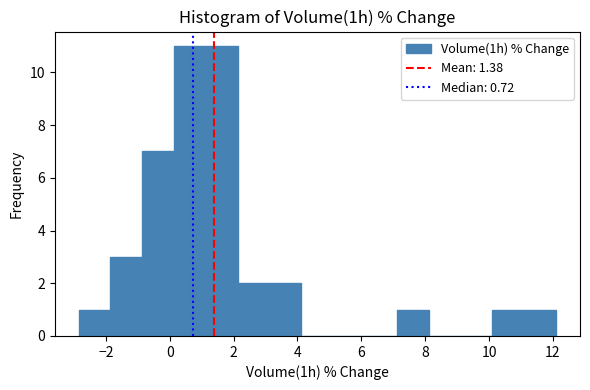

Reading left to right, list every bar in this chart as the range it spans on the x-axis followed by its height. Neither the bar edges nor the heights are printed on the chart, so give them approximately, as read against the axes.

-2.8 to -1.8: 1
-1.8 to -0.8: 3
-0.8 to 0.2: 7
0.2 to 1.2: 11
1.2 to 2.2: 11
2.2 to 3.2: 2
3.2 to 4.2: 2
4.2 to 5.2: 0
5.2 to 6.2: 0
6.2 to 7.2: 0
7.2 to 8.2: 1
8.2 to 9.2: 0
9.2 to 10.2: 0
10.2 to 11.2: 1
11.2 to 12.2: 1